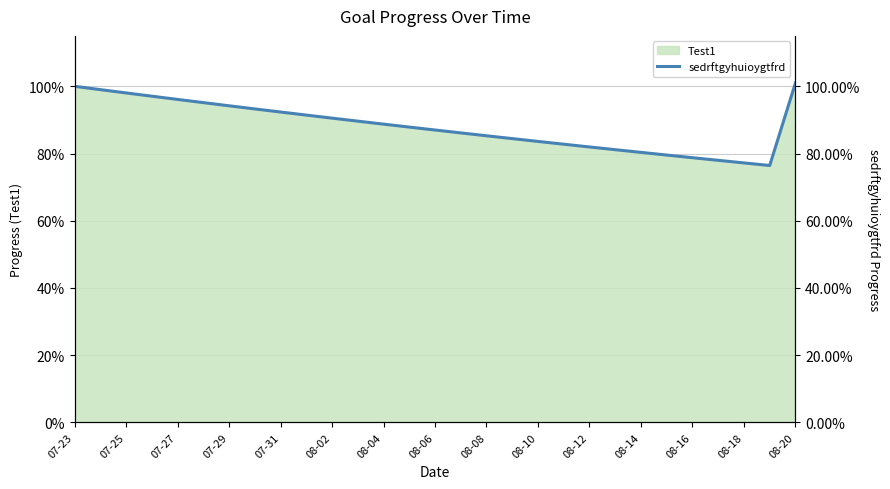

What is the value of the 18th point from the left?

0.8